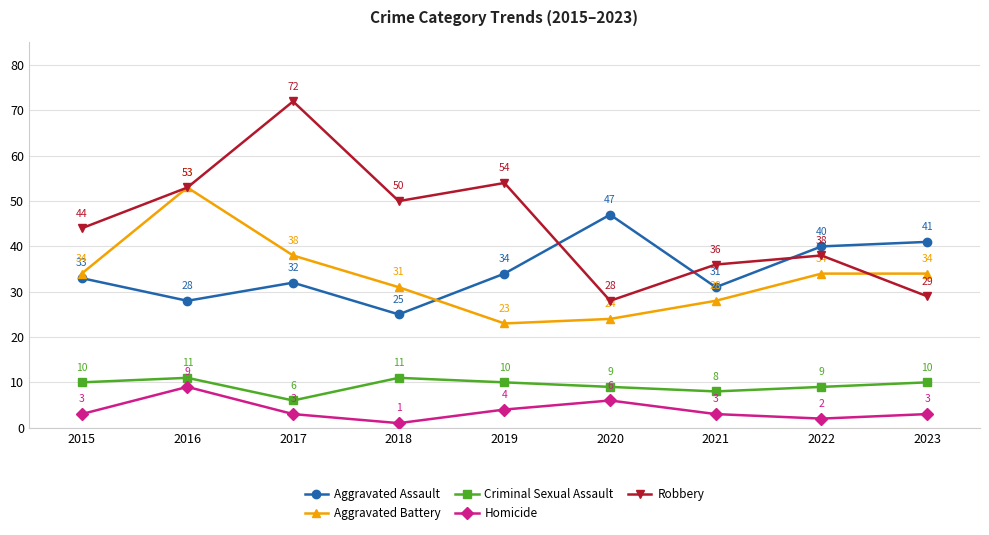

List the labels in order of Robbery value, smallest first.

2020, 2023, 2021, 2022, 2015, 2018, 2016, 2019, 2017